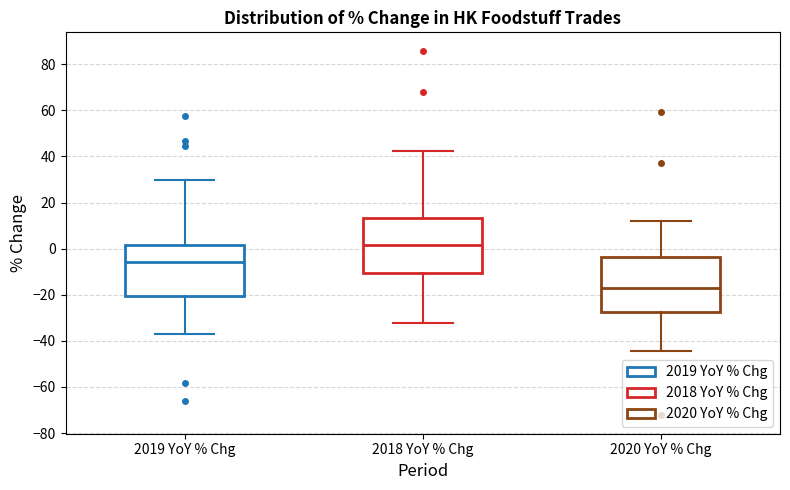

Which box's median line is the highest?

2018 YoY % Chg